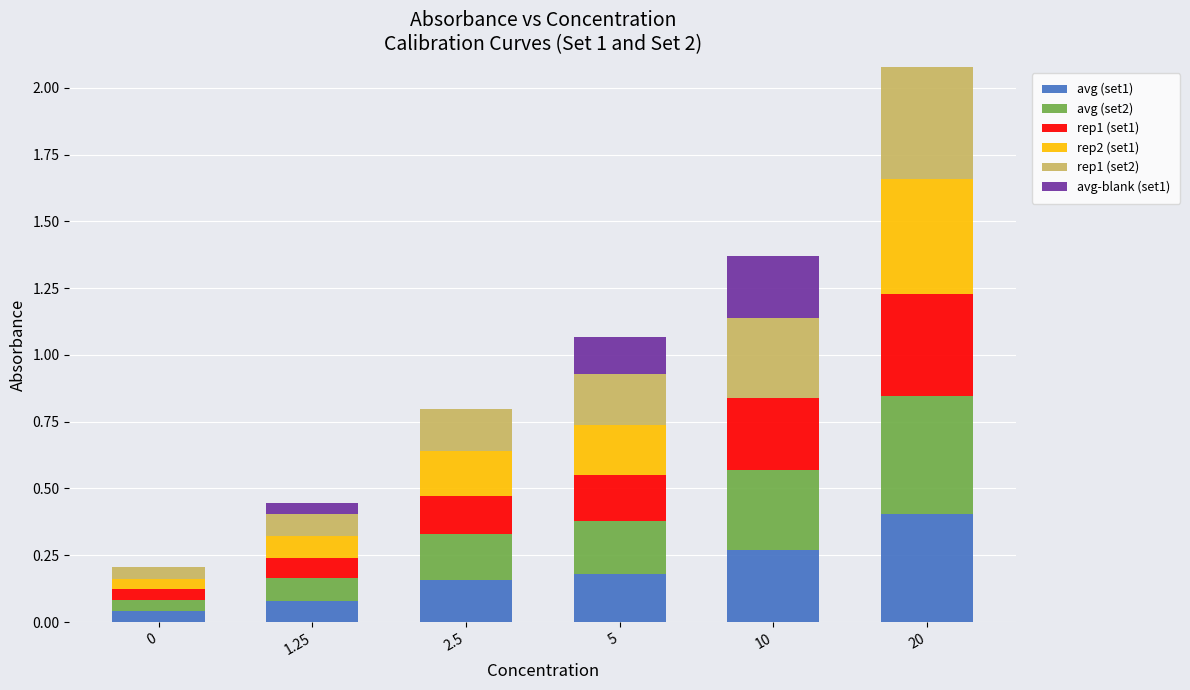

At which category is the sum across all series the highest?

20